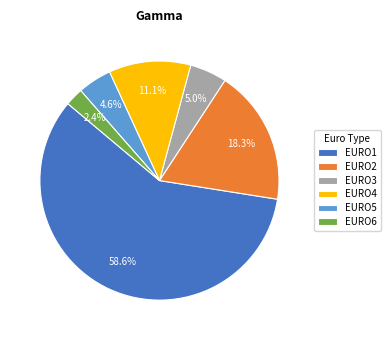

What is the largest slice in the pie chart?

EURO1